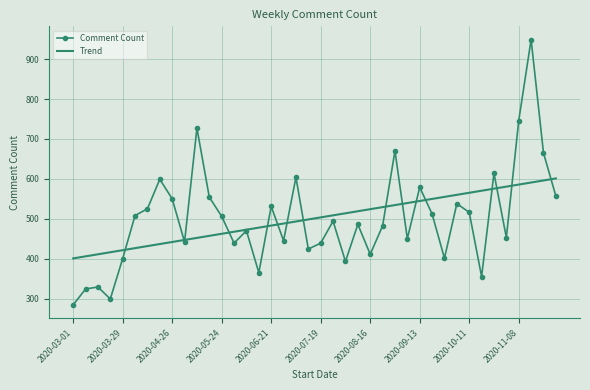

What is the maximum value for Comment Count?

949.0